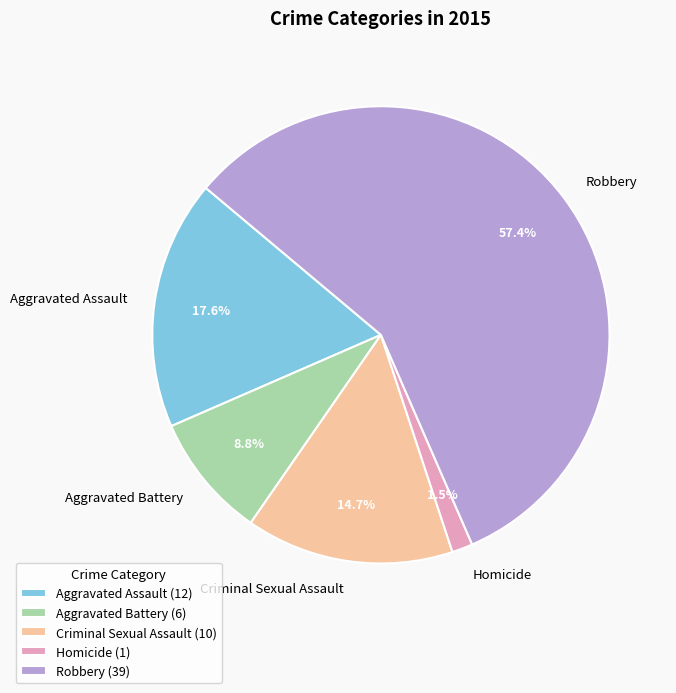

What percentage is the Robbery slice, to the nearest percent?

57%